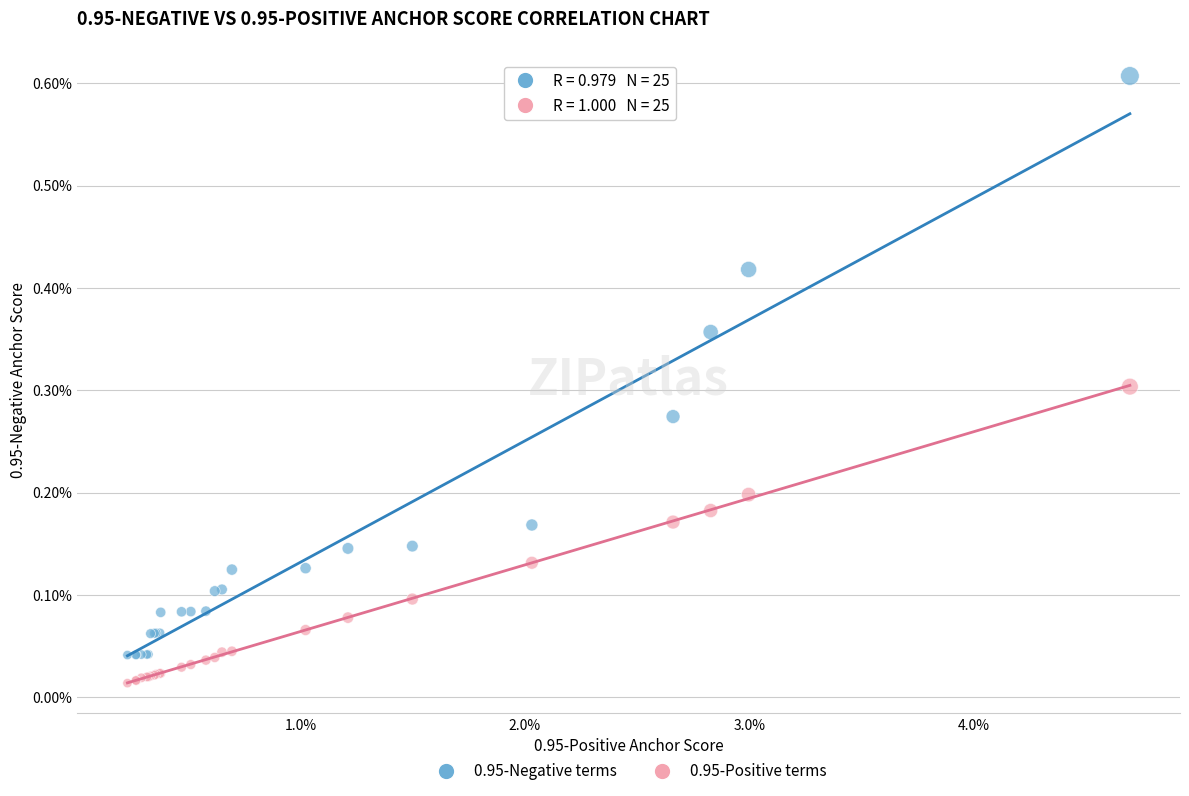

What are all the series names shown in the legend?

0.95-Negative terms, 0.95-Positive terms